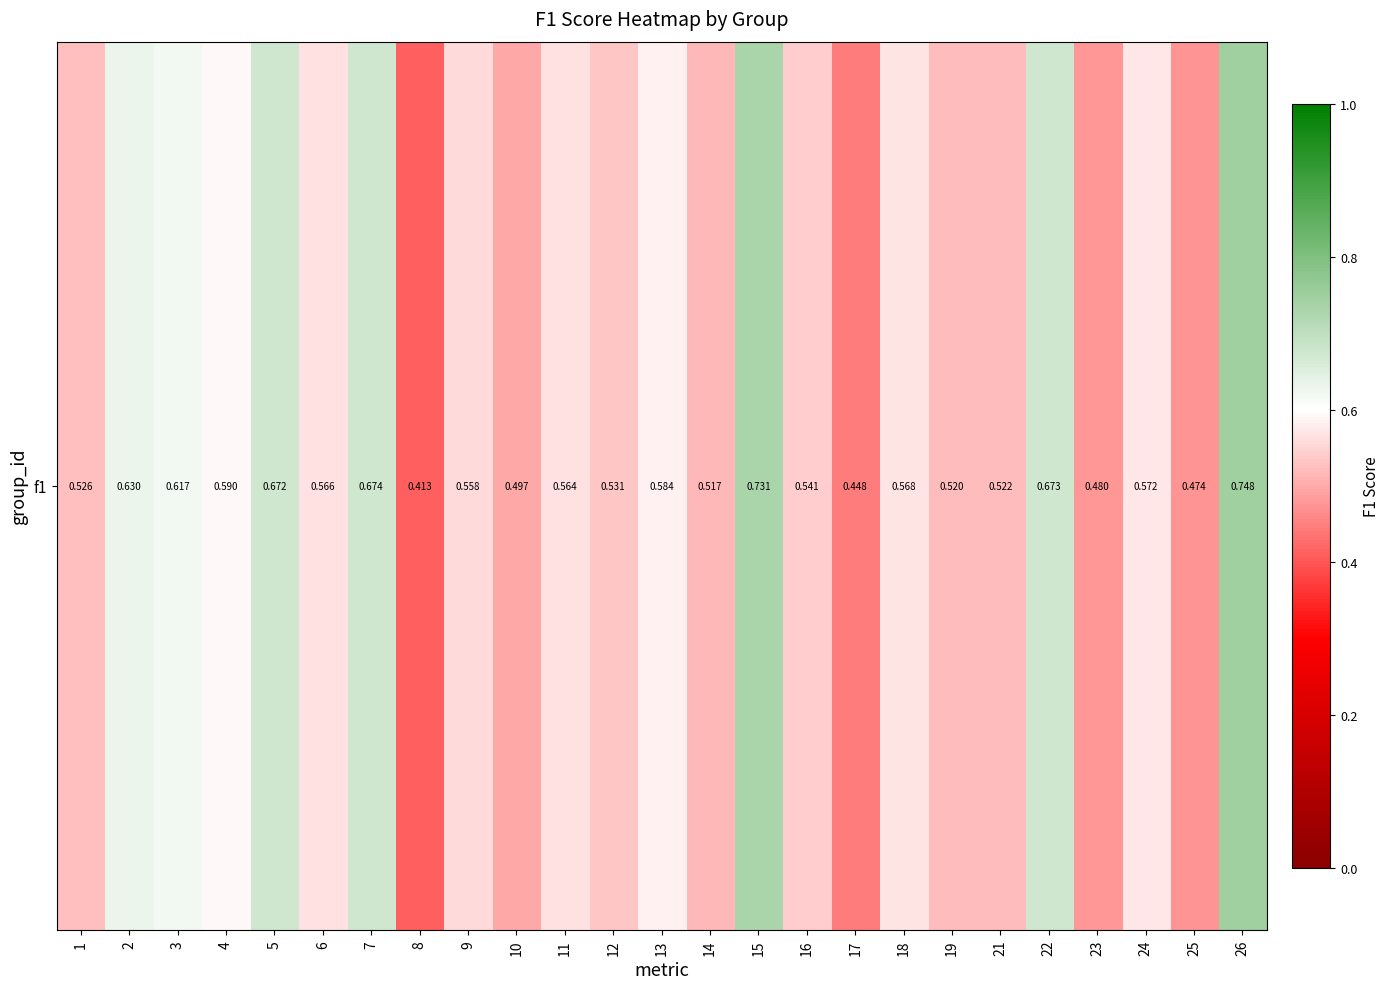

How many values are between 0 and 1?

25